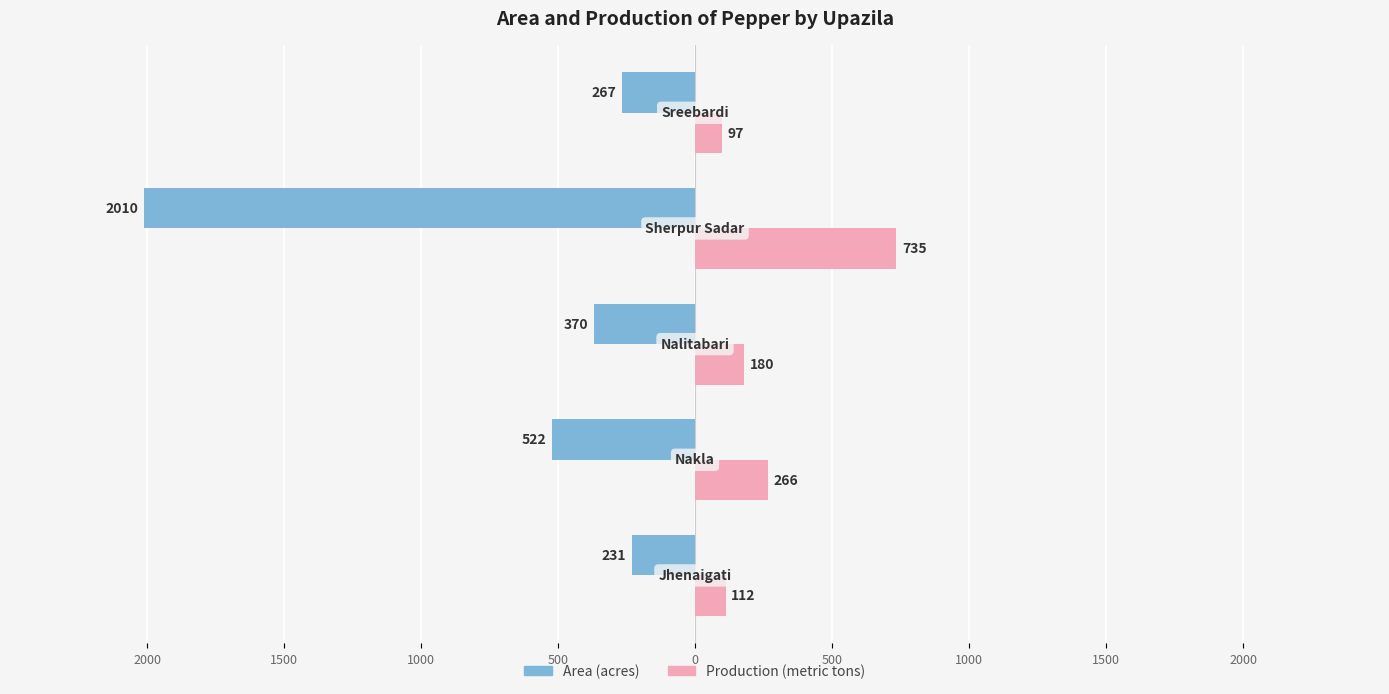

What are all the series names shown in the legend?

Area (acres), Production (metric tons)